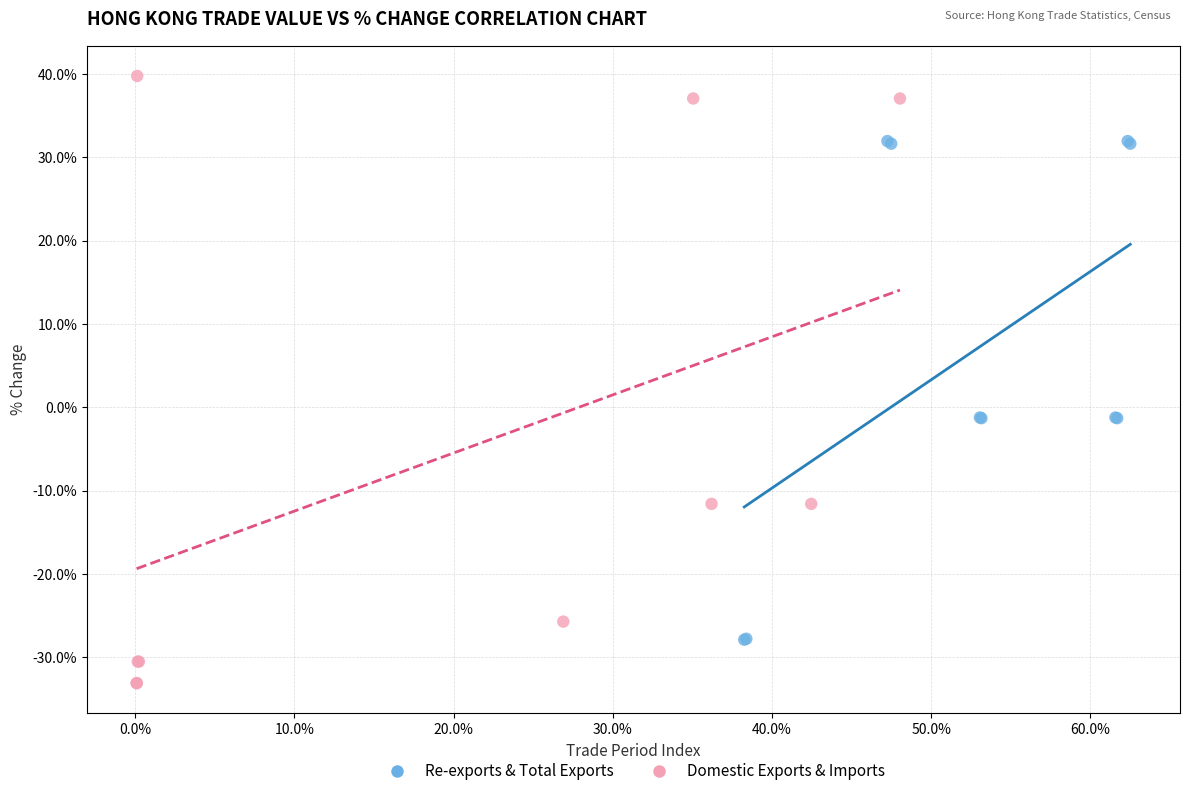

Which series contains the lowest Y value?

Domestic Exports & Imports